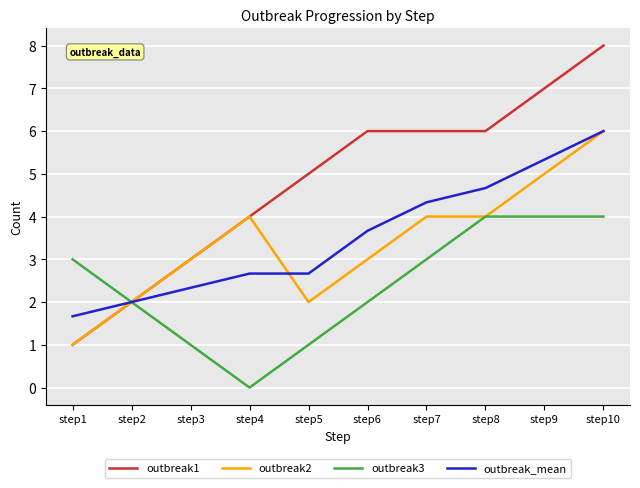

Reading left to right, extract all data points from this chart.

outbreak1: 1.0	2.0	3.0	4.0	5.0	6.0	6.0	6.0	7.0	8.0
outbreak2: 1.0	2.0	3.0	4.0	2.0	3.0	4.0	4.0	5.0	6.0
outbreak3: 3.0	2.0	1.0	0.0	1.0	2.0	3.0	4.0	4.0	4.0
outbreak_mean: 1.7	2.0	2.3	2.7	2.7	3.7	4.3	4.7	5.3	6.0